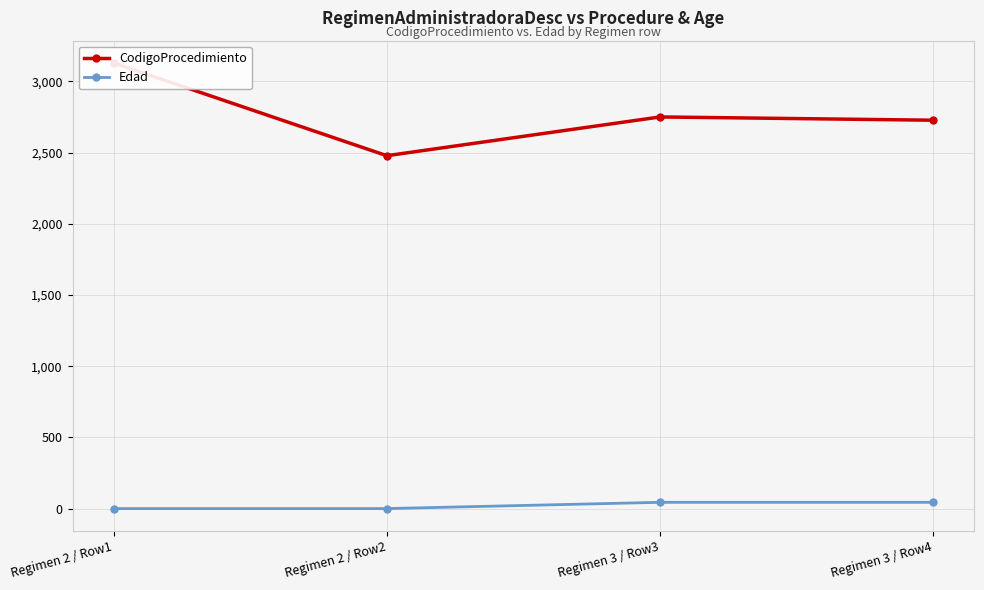

The Edad series shows 0 at Regimen 2 / Row1. True or false?

False